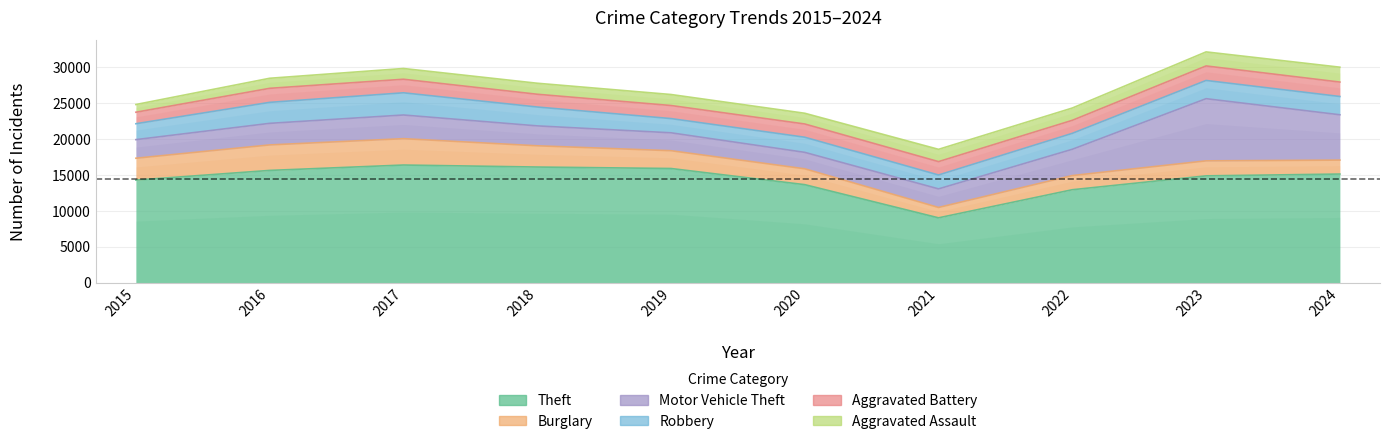

What is the sum of all Aggravated Assault values?

15998